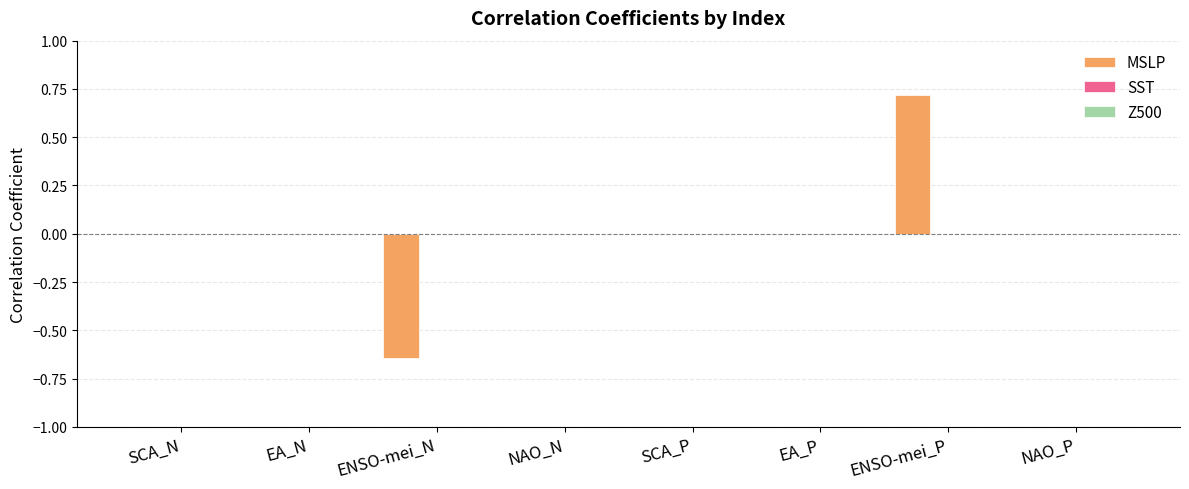

What is the maximum value shown in the chart?

0.7